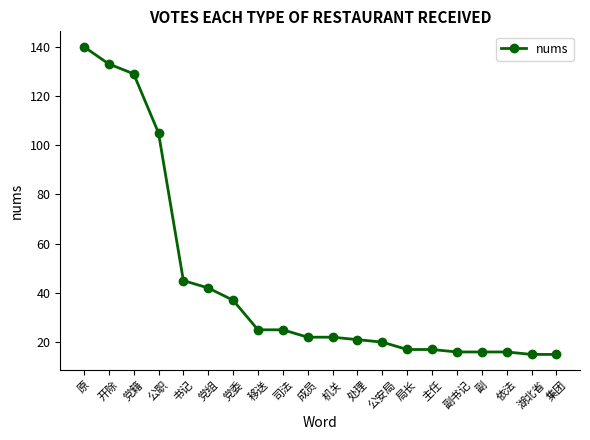

How many series are shown in this chart?

1